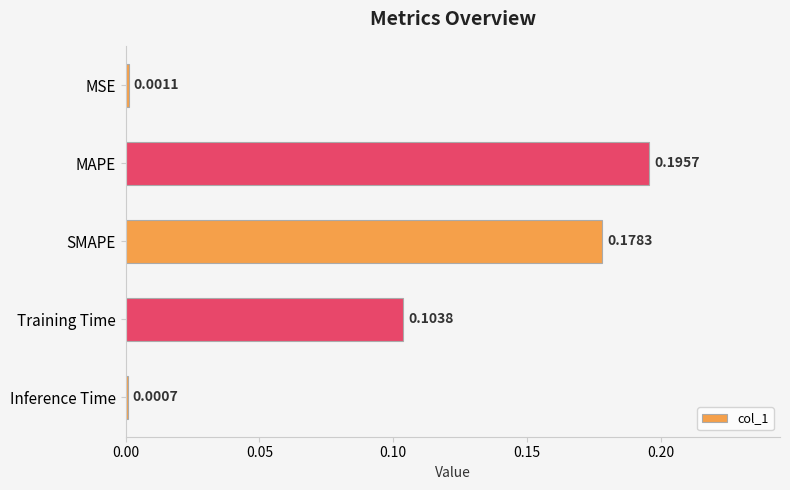

Where is the data nearest to the value 0?

Inference Time